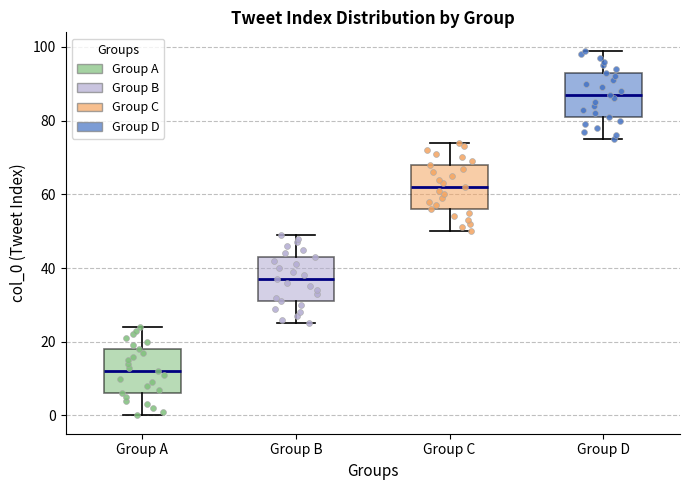

Where does the upper whisker of the box for Group A end on the y-axis? The values are not printed on the chart, so give them approximately, as read against the axis.

24